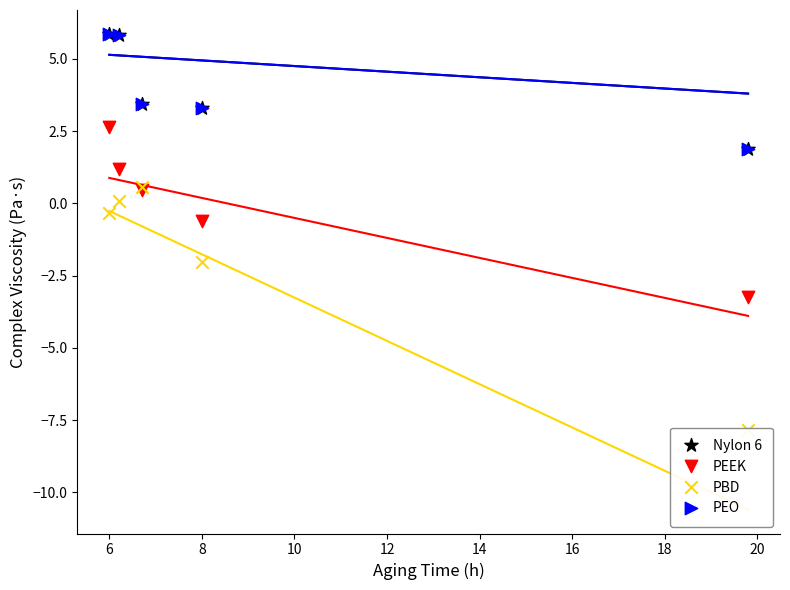

At how many categories does at least one series exceed 0?

5